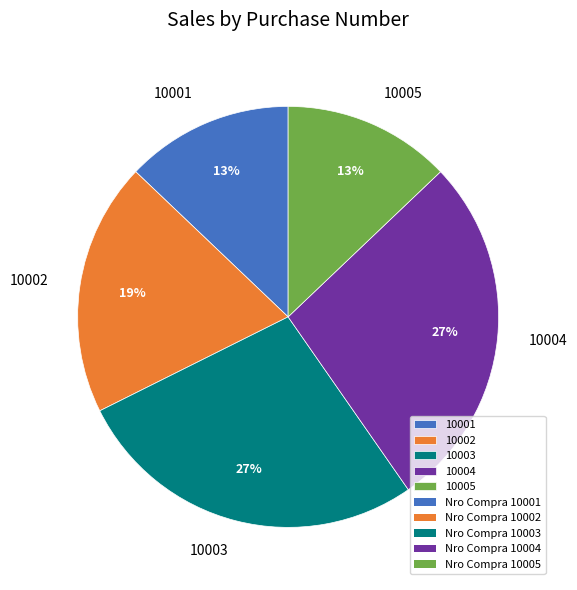

Do 10004 and 10003 together represent more than half of the pie?

Yes